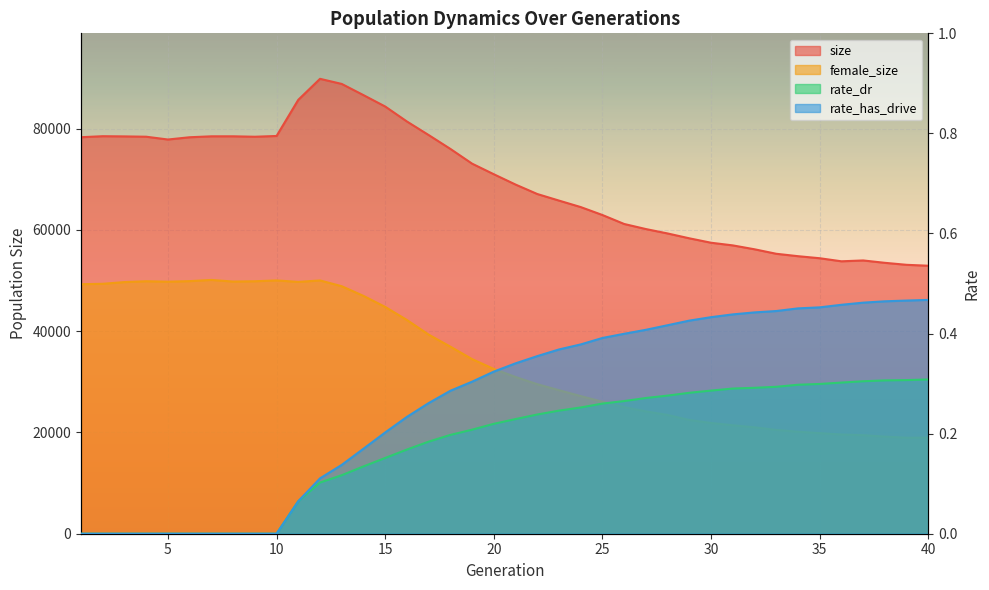

Which label corresponds to the largest value in the chart?

12